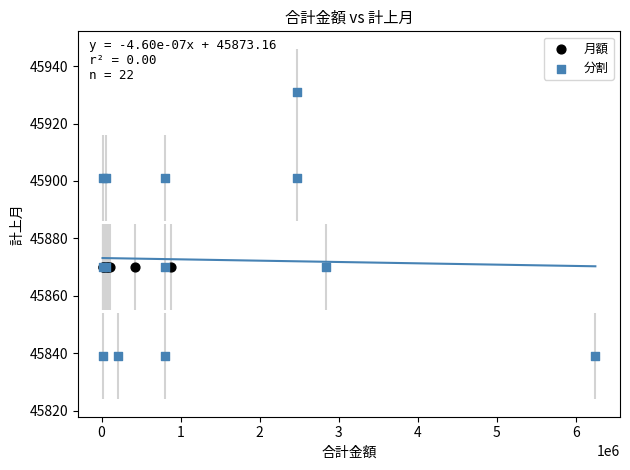

Which series contains the lowest Y value?

分割